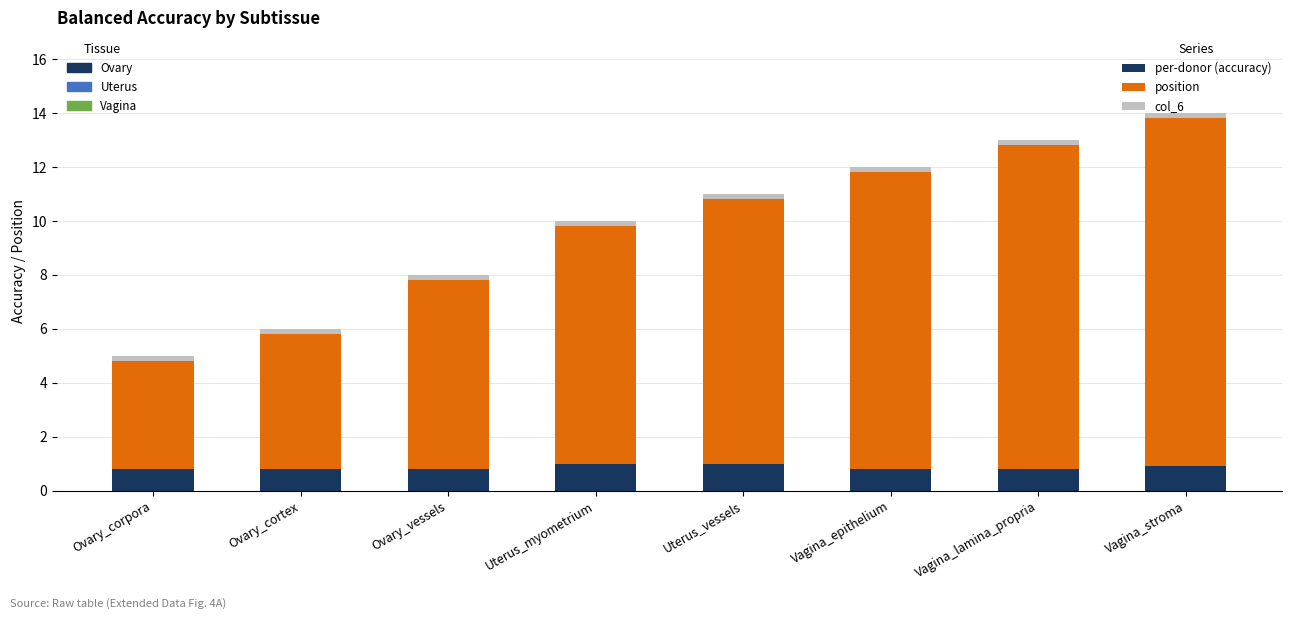

Count the number of data series in this chart.

3